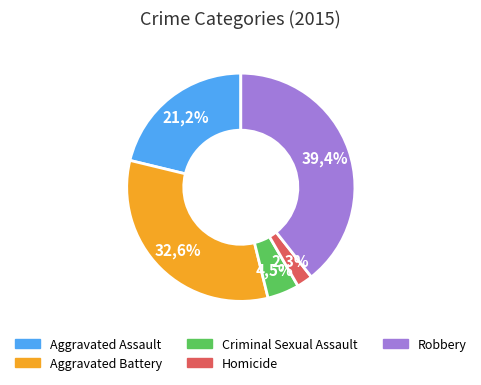

The Homicide slice represents 1% of the pie. True or false?

False